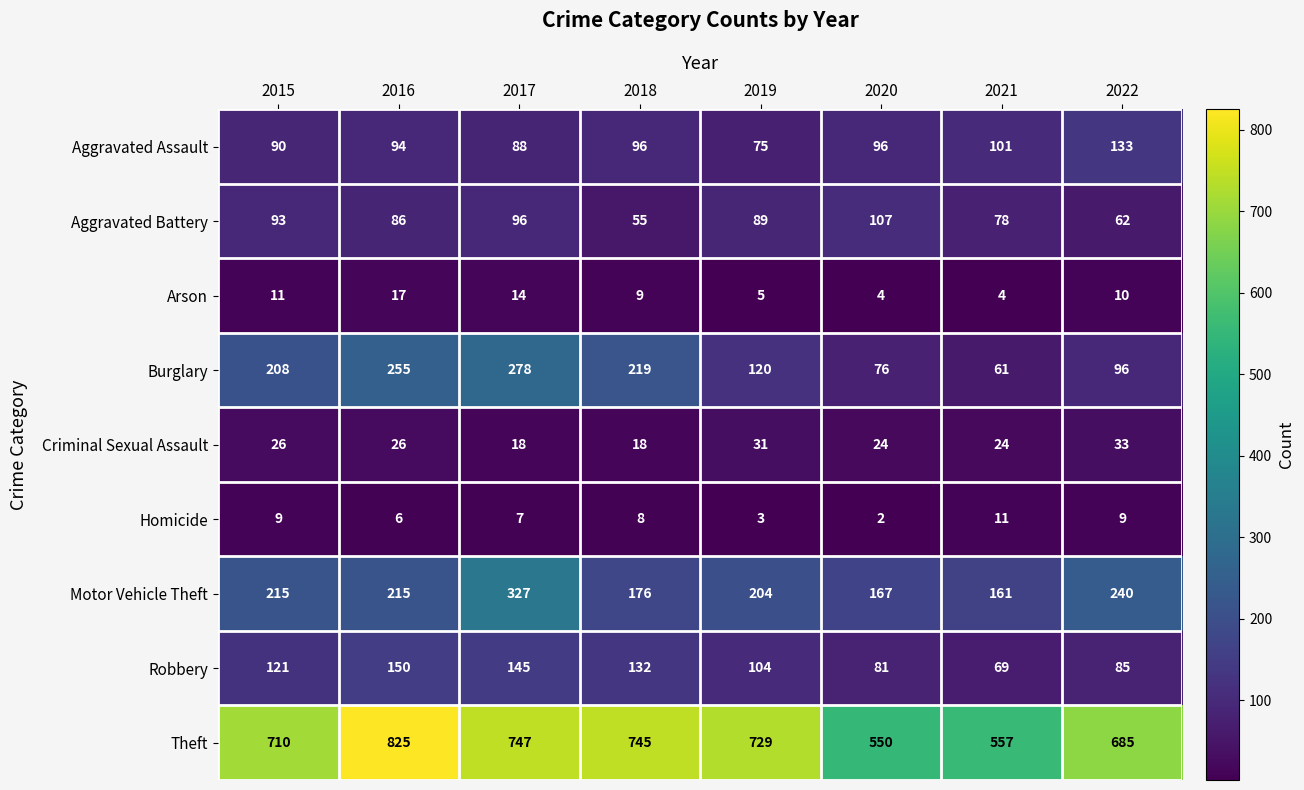

Which series has the largest total across all categories?

Theft